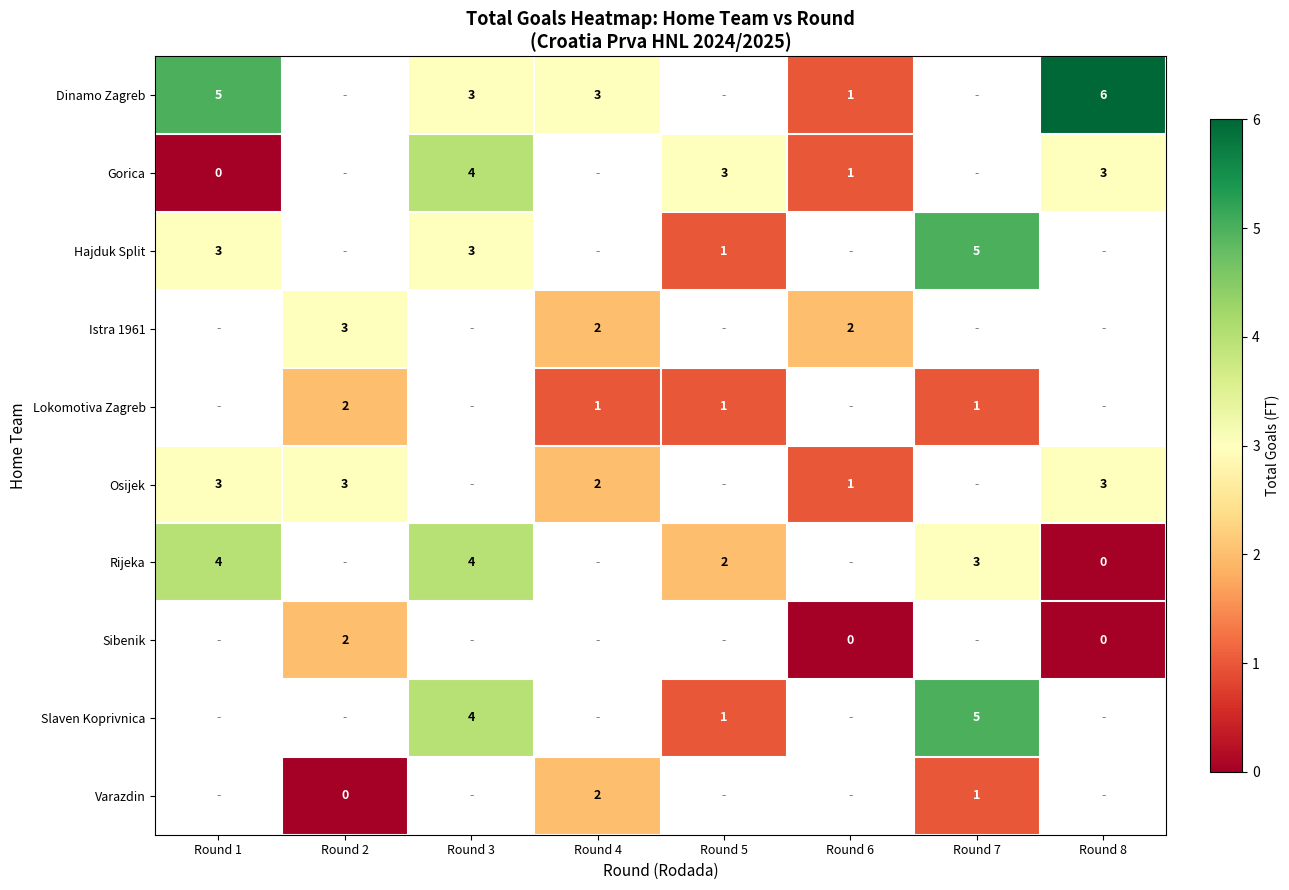

Which category has the lowest value across all series?

Round 1